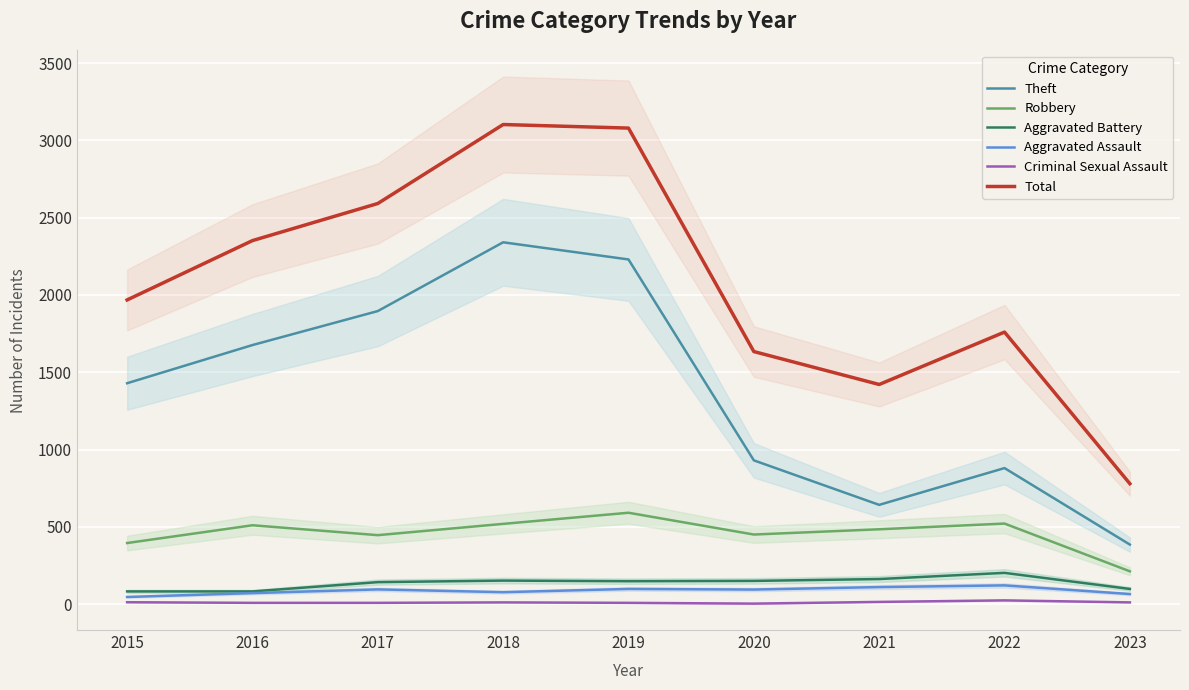

How many data points does each series have?

9